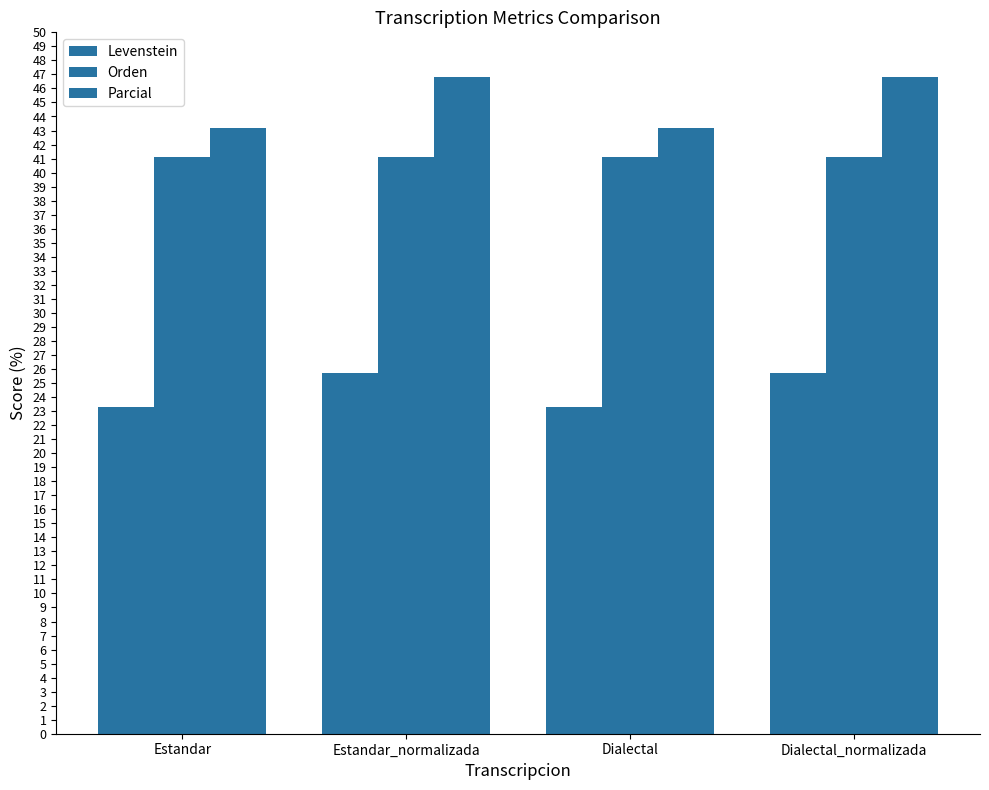

What is the value of the Levenstein bar at the 3rd from the left?

23.3